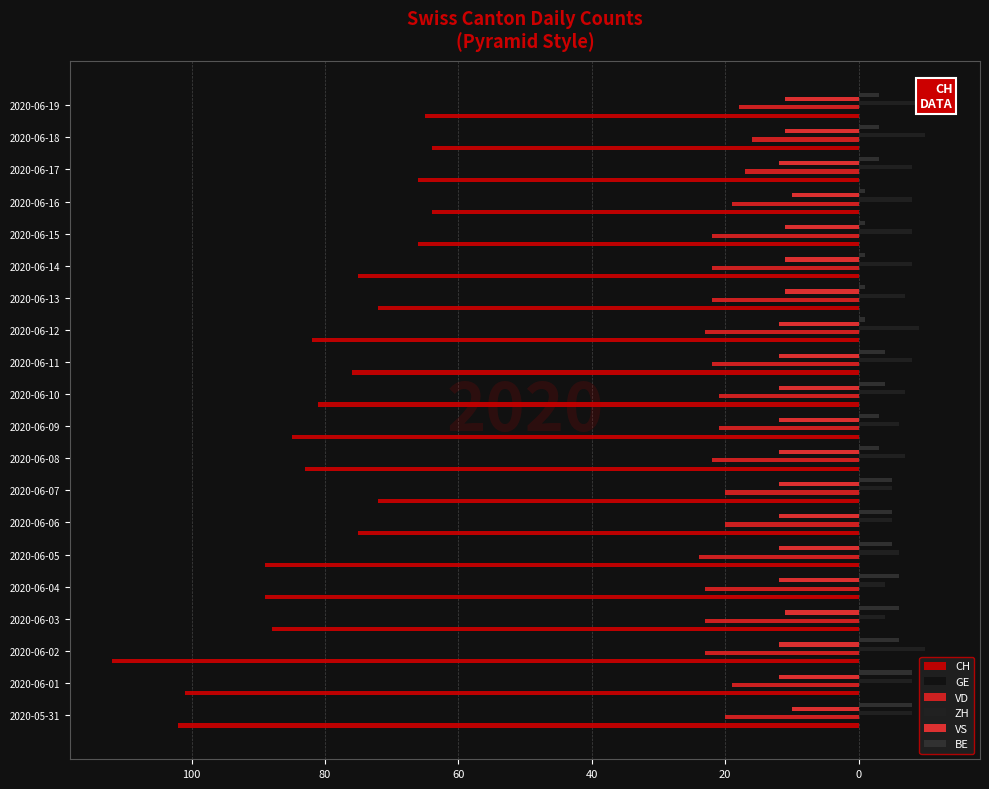

What are all the series names shown in the legend?

CH, GE, VD, ZH, VS, BE